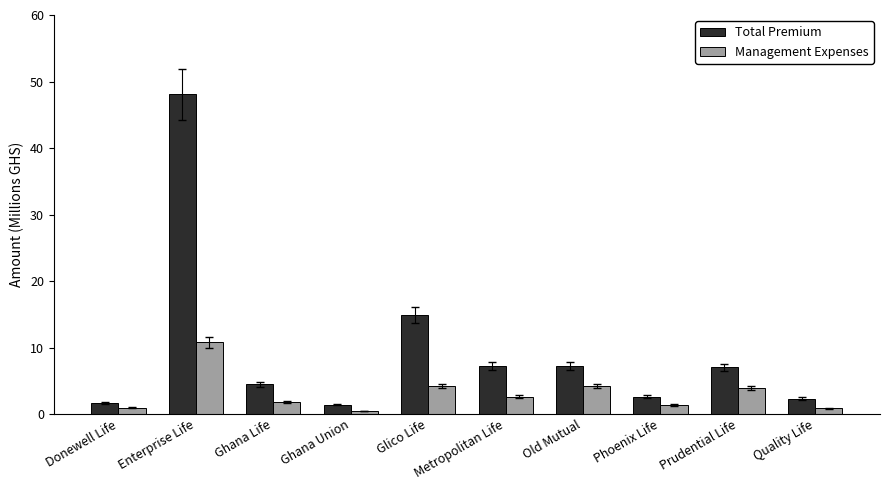

At which category is the sum across all series the highest?

Enterprise Life